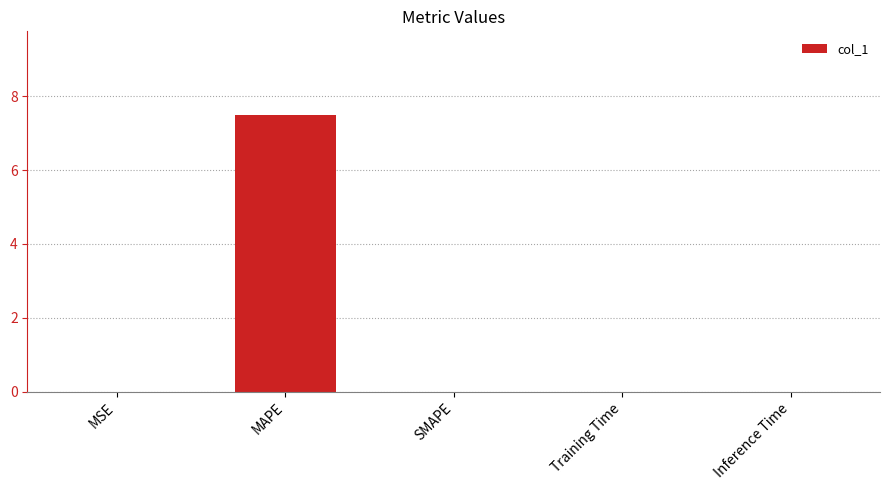

How many categories are shown in the chart?

5